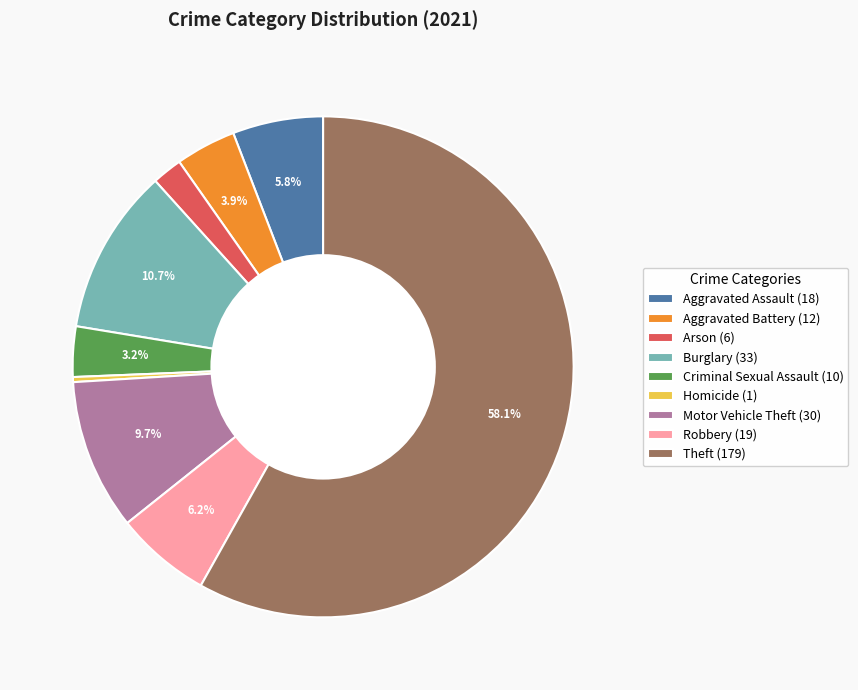

To the nearest percent, what is the combined percentage of Aggravated Battery and Aggravated Assault?

10%